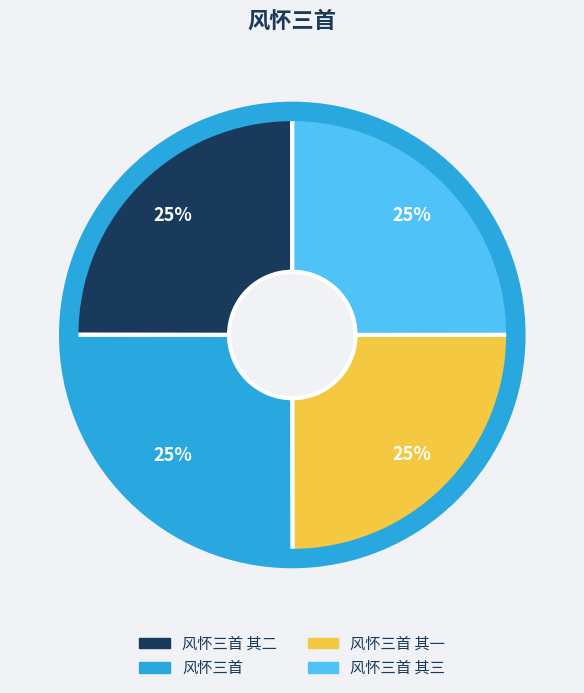

Does any single category account for the majority?

No